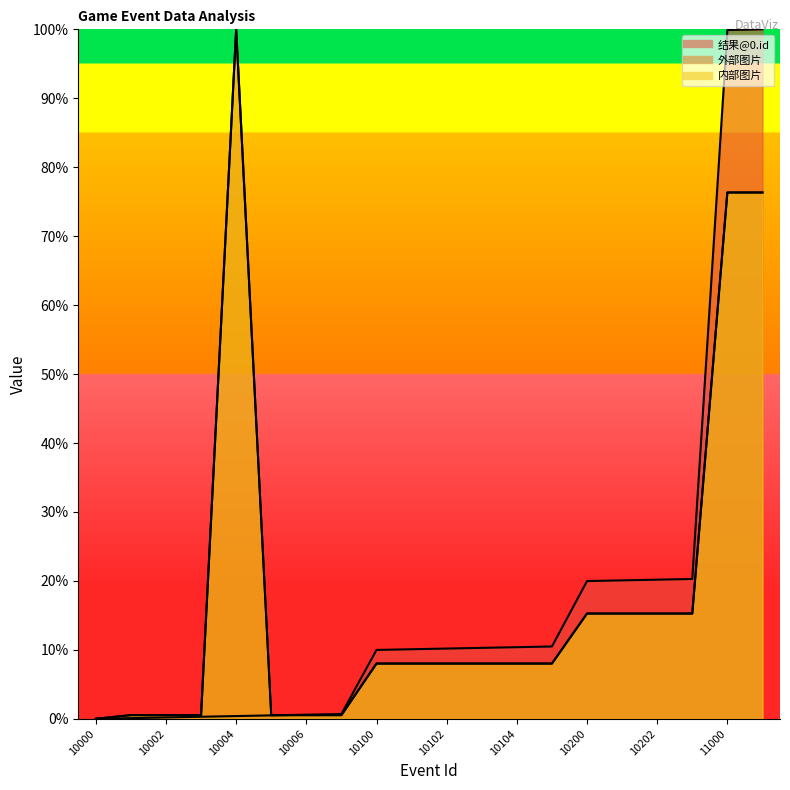

How many intersections are there between 外部图片 and 结果@0.id?

1